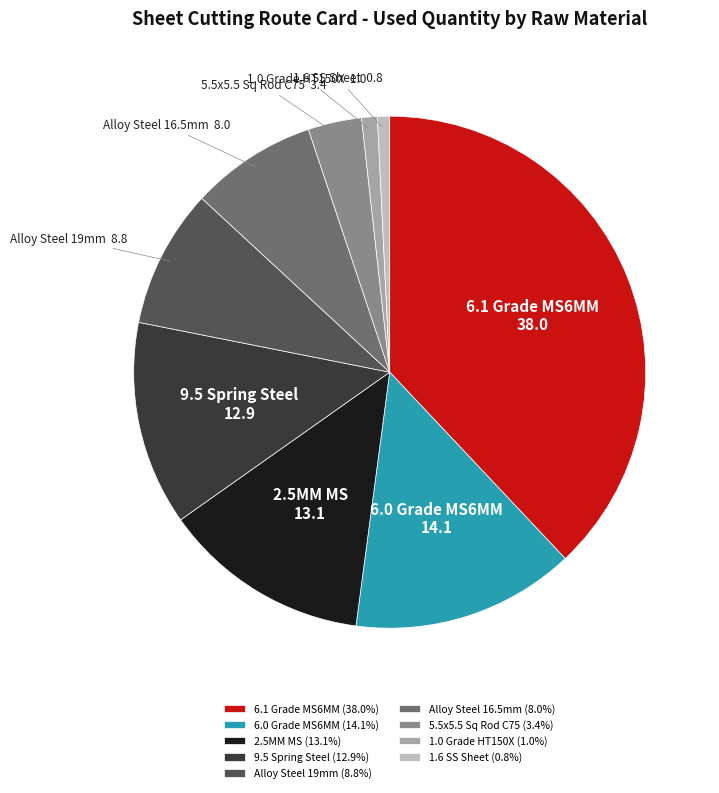

Does any single category account for the majority?

No